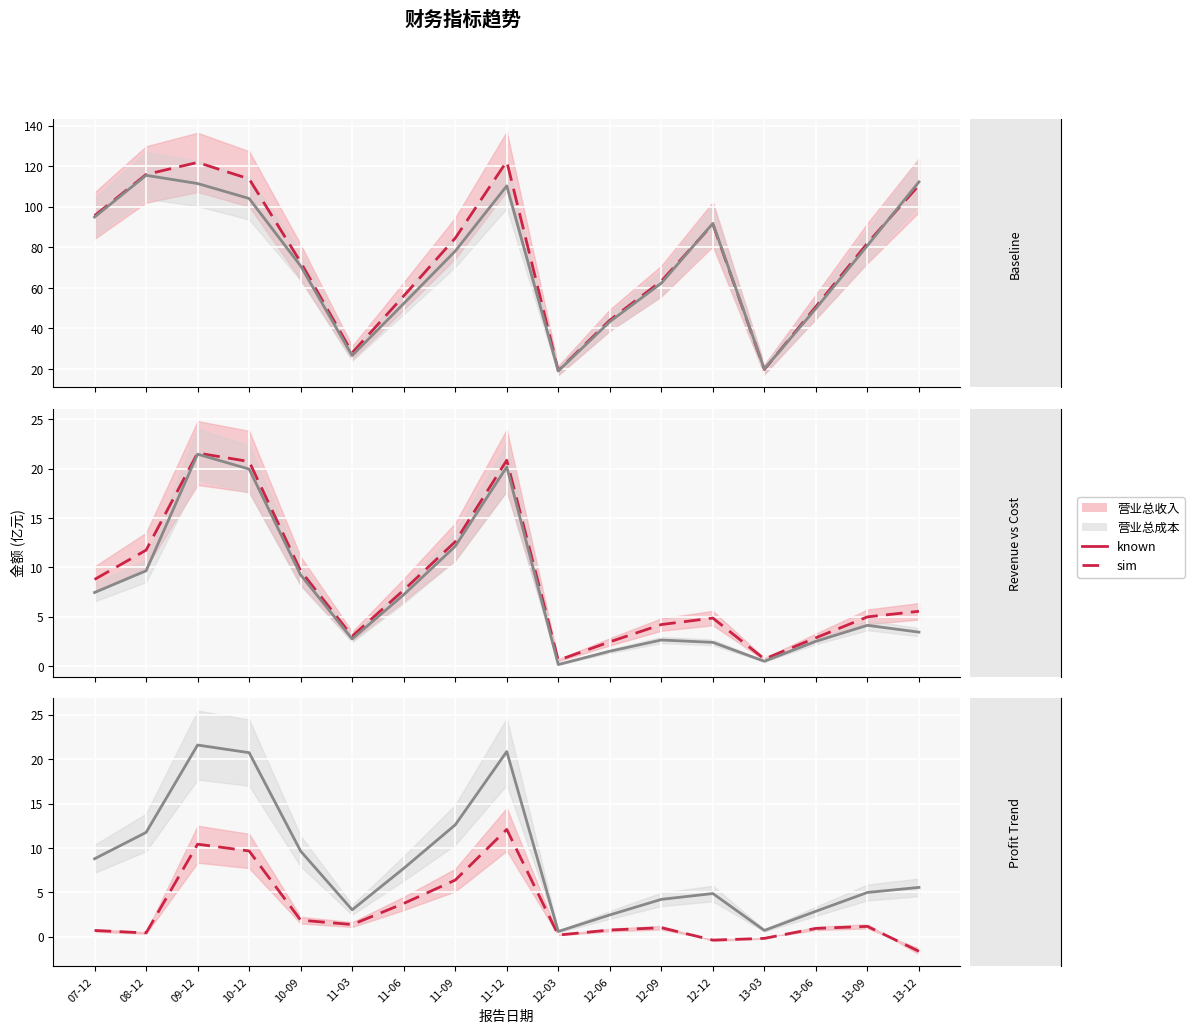

How many lines are shown in the chart?

2